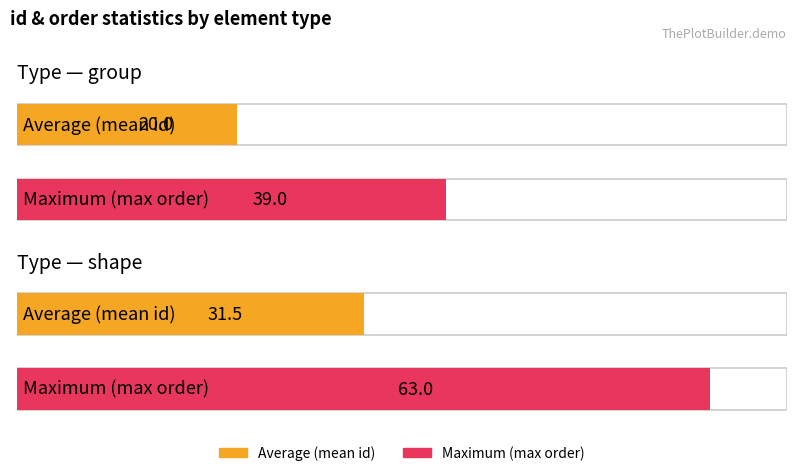

Read the Average (mean id) value at group.

20.0